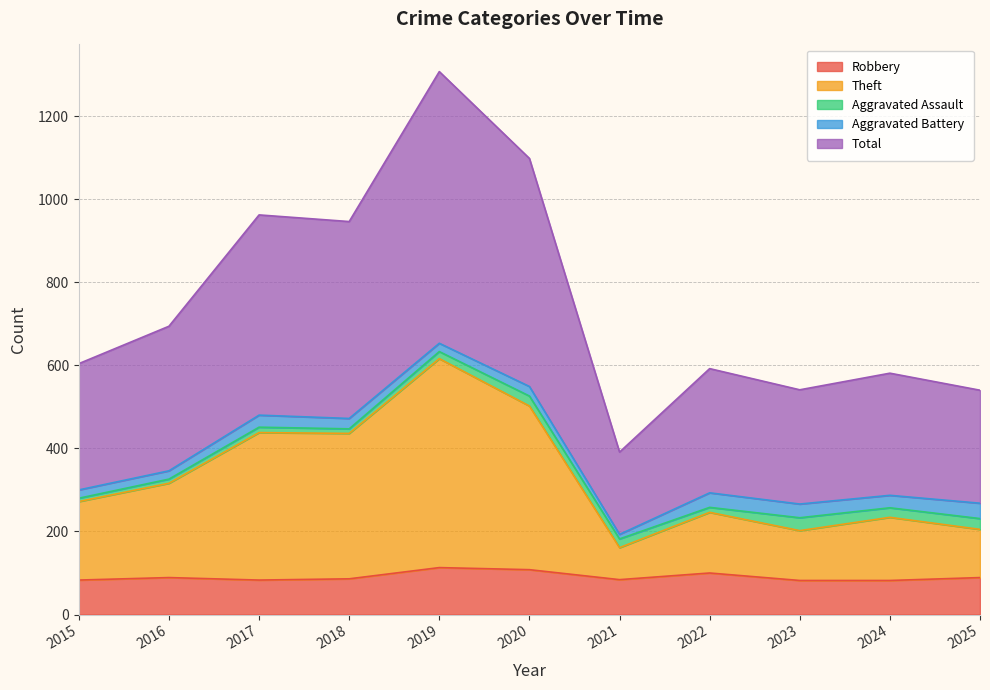

What is the maximum value for Robbery?

113